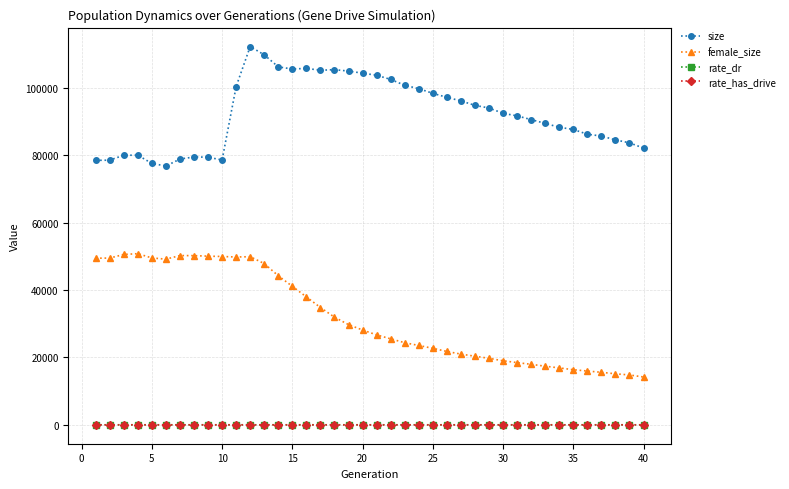

Which series has the largest range (max minus min)?

female_size